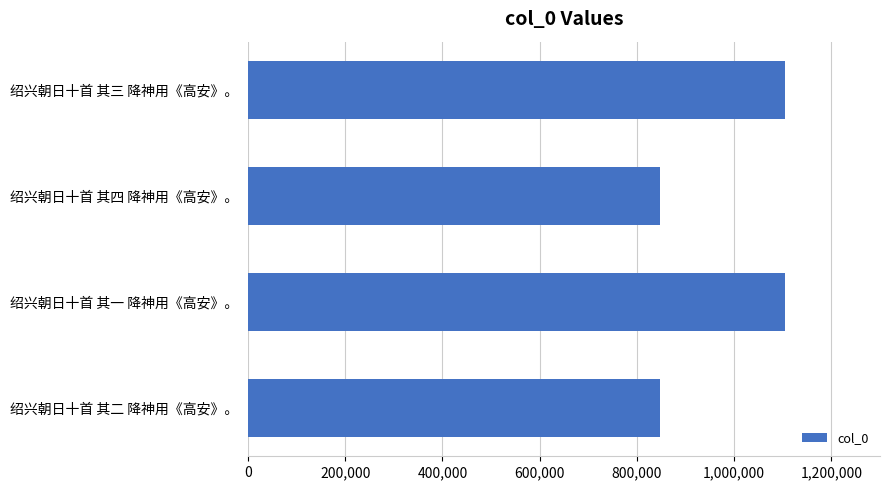

What is the minimum value shown in the chart?

847092